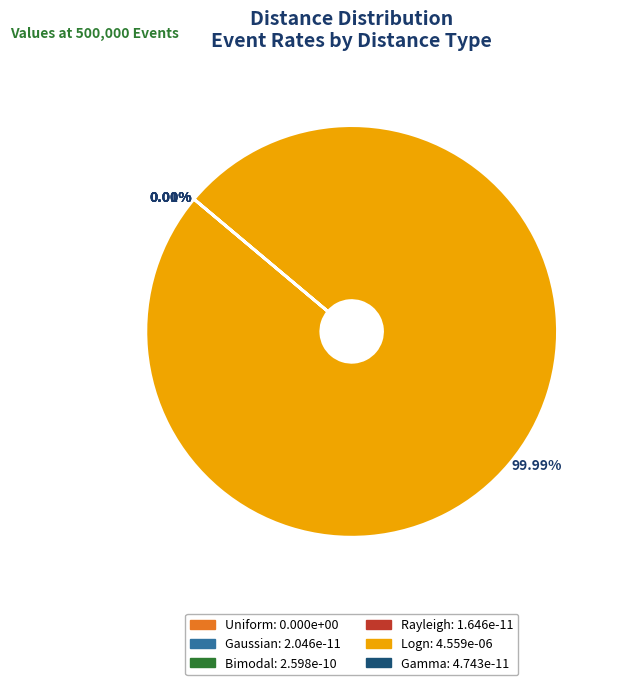

How much of the chart is everything except Rayleigh?

100.0%